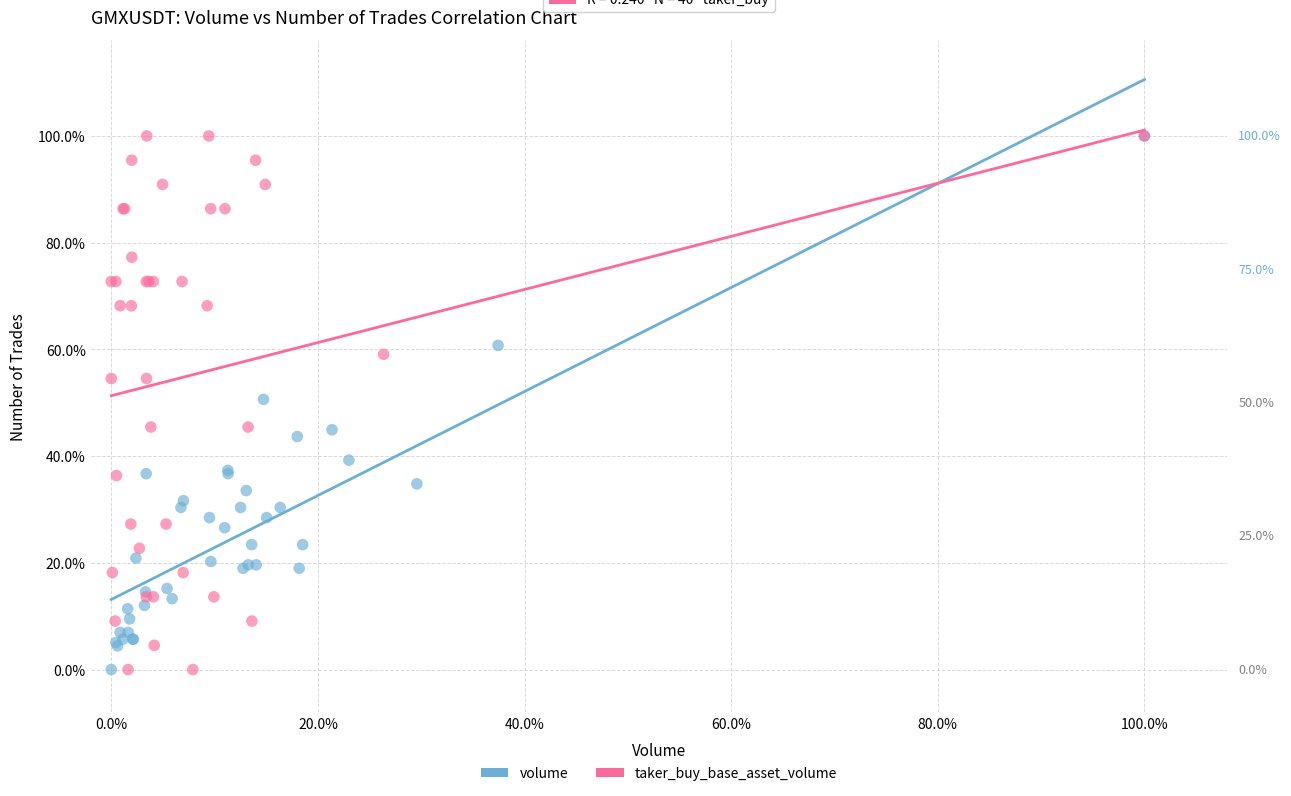

What are all the series names shown in the legend?

volume, taker_buy_base_asset_volume